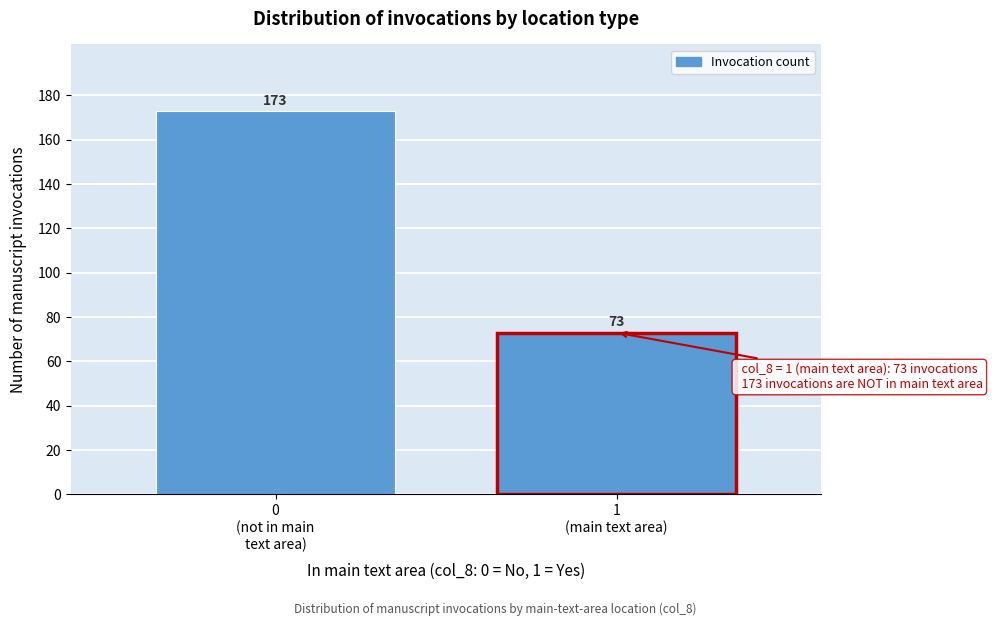

What is the value of the 2nd bar from the left?

73